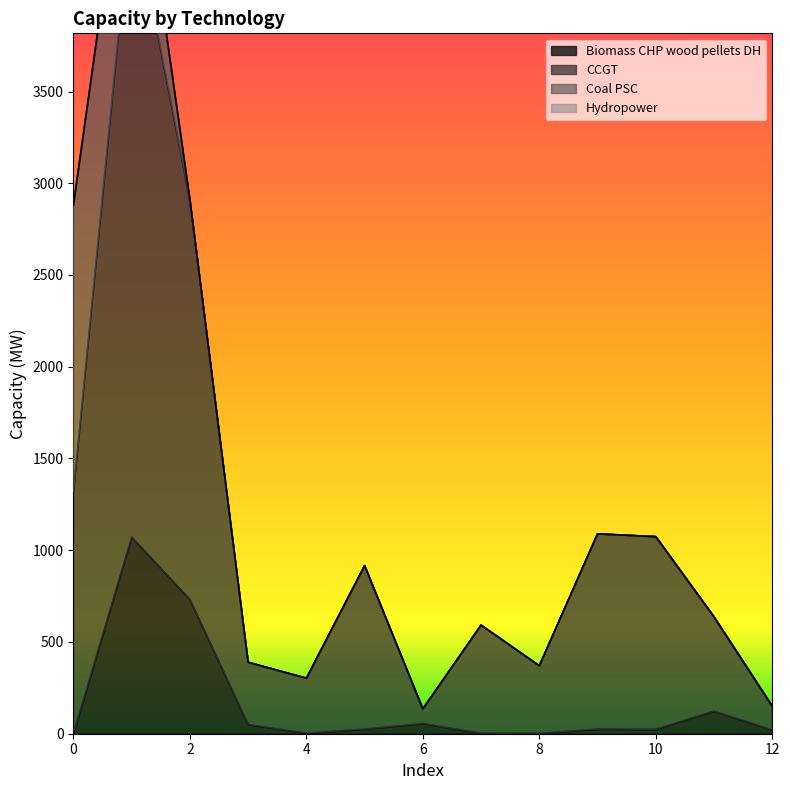

True or false: CCGT and Biomass_CHP_wood_pellets_DH intersect in this chart.

False